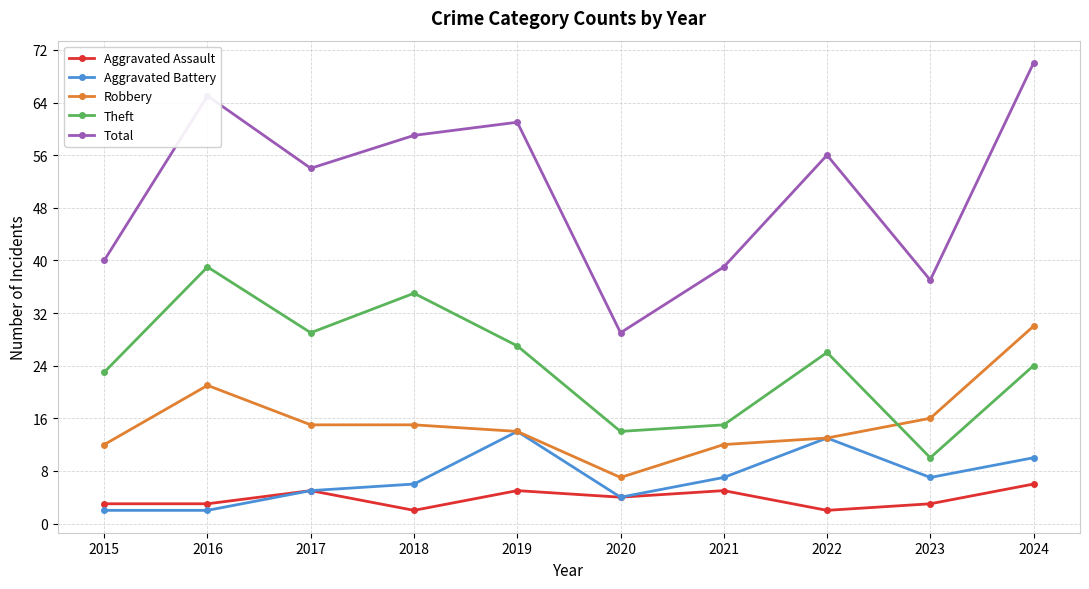

Does the chart display data point markers on the line(s)?

Yes